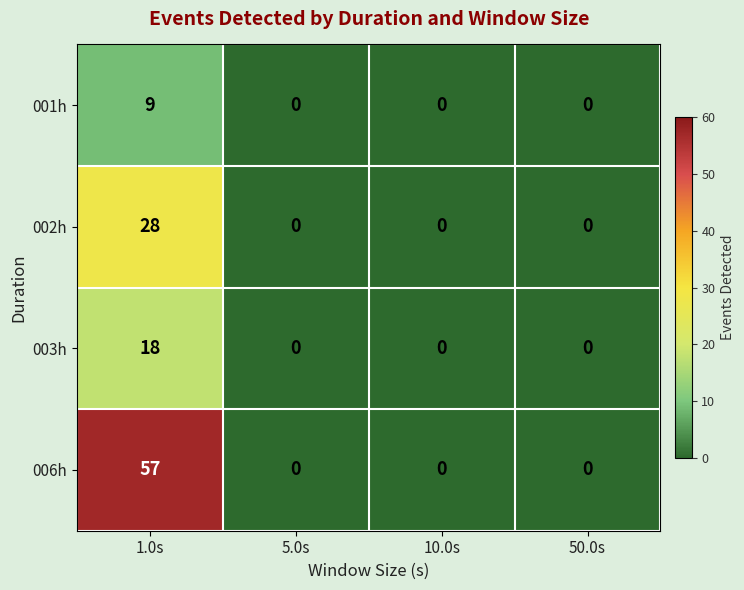

List the series in order of their peak value, highest first.

006h, 002h, 003h, 001h